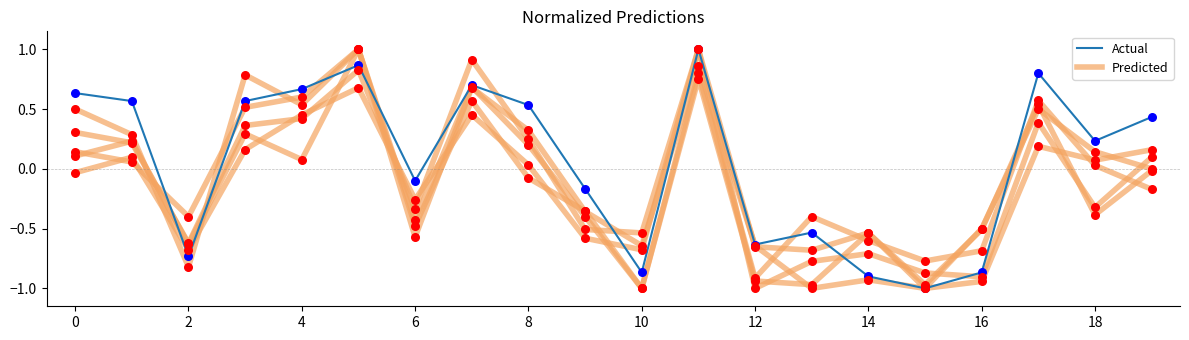

At how many categories does at least one series exceed 0?

11